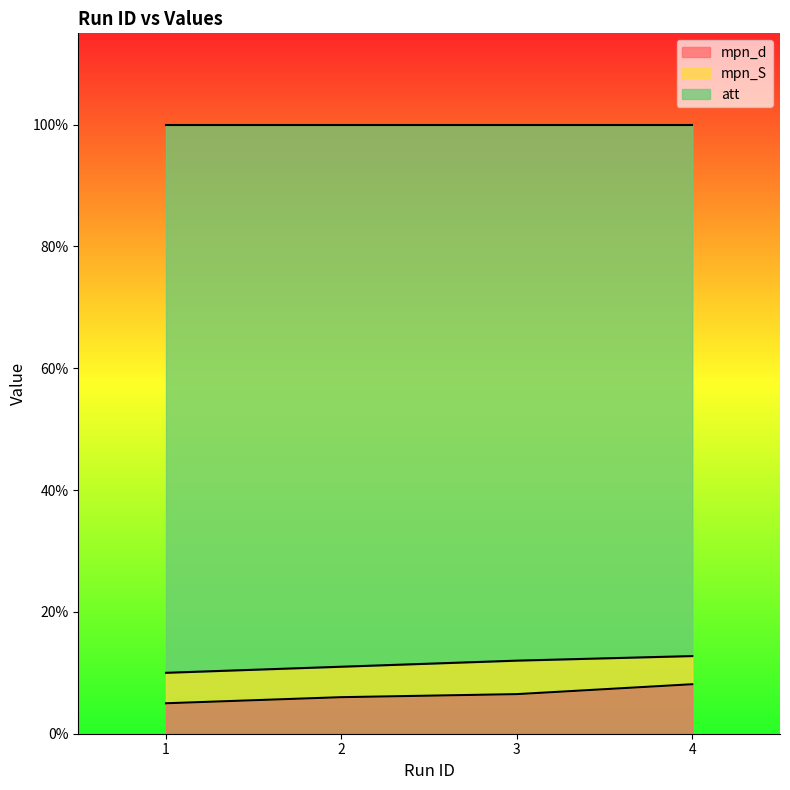

Does the chart display data point markers on the line(s)?

No